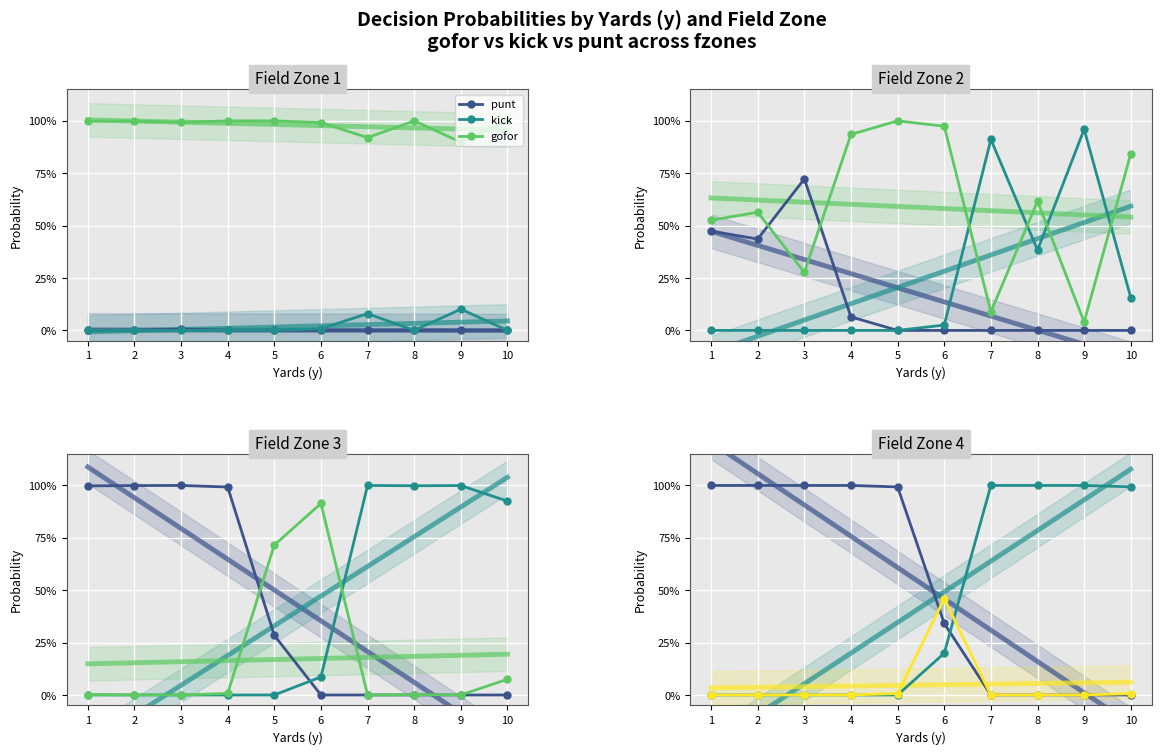

What is the sum of all gofor trend values?

0.5